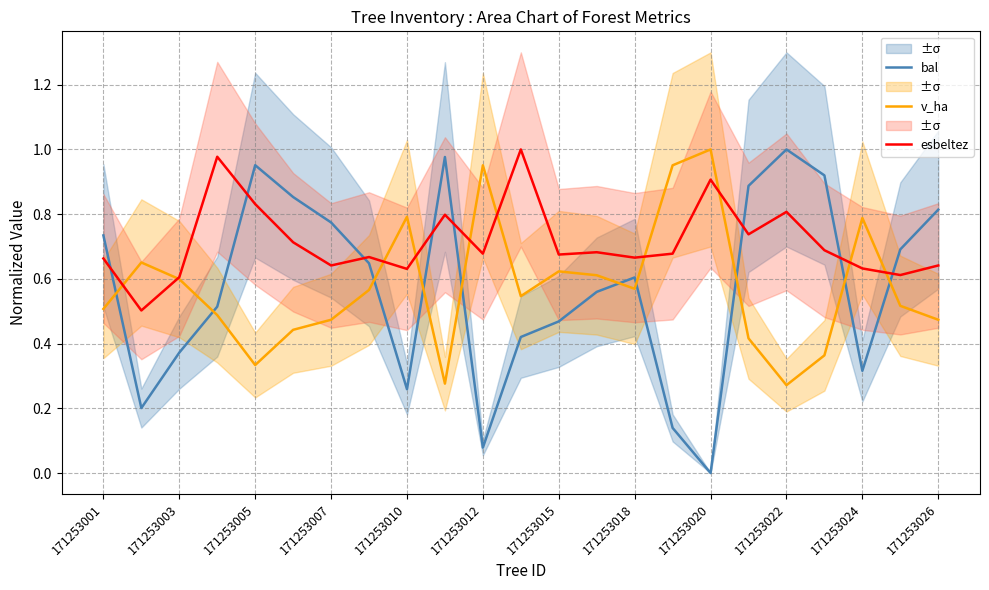

Is it true that esbeltez equals 1.6 at 171253007?

False